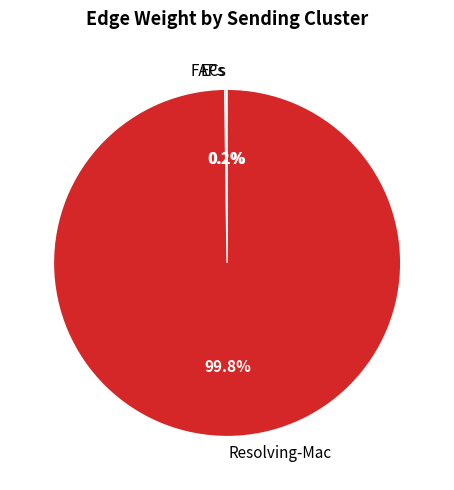

Which slice is the largest?

Resolving-Mac